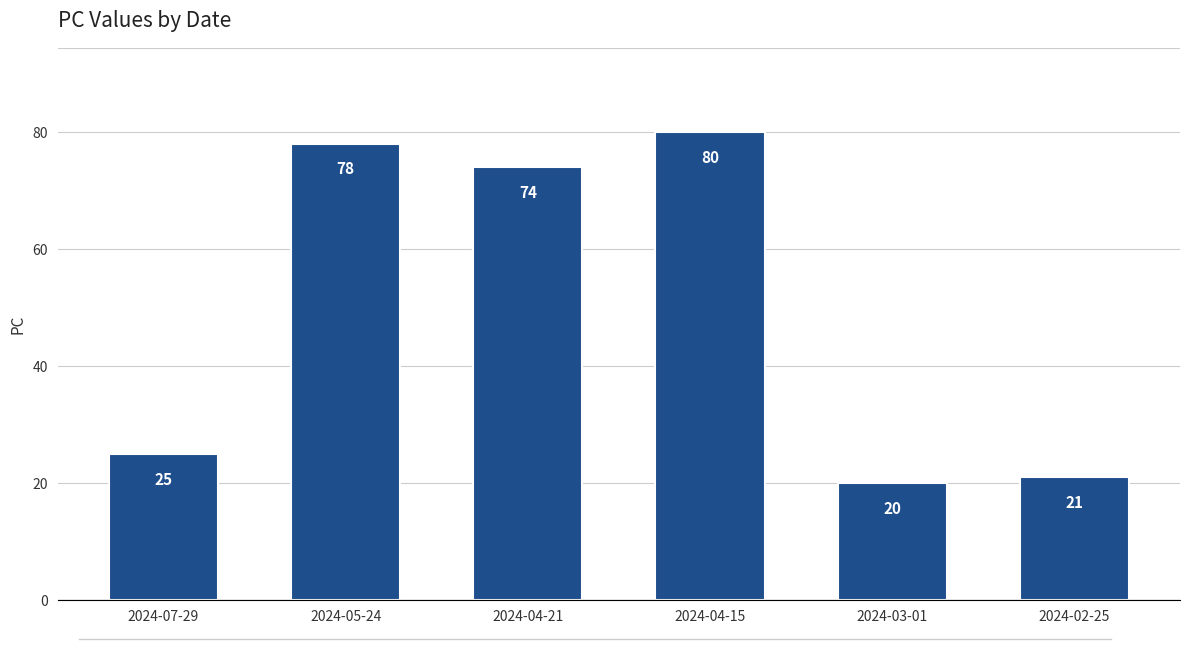

What is the approximate value at 2024-07-29, to the nearest 5?

25